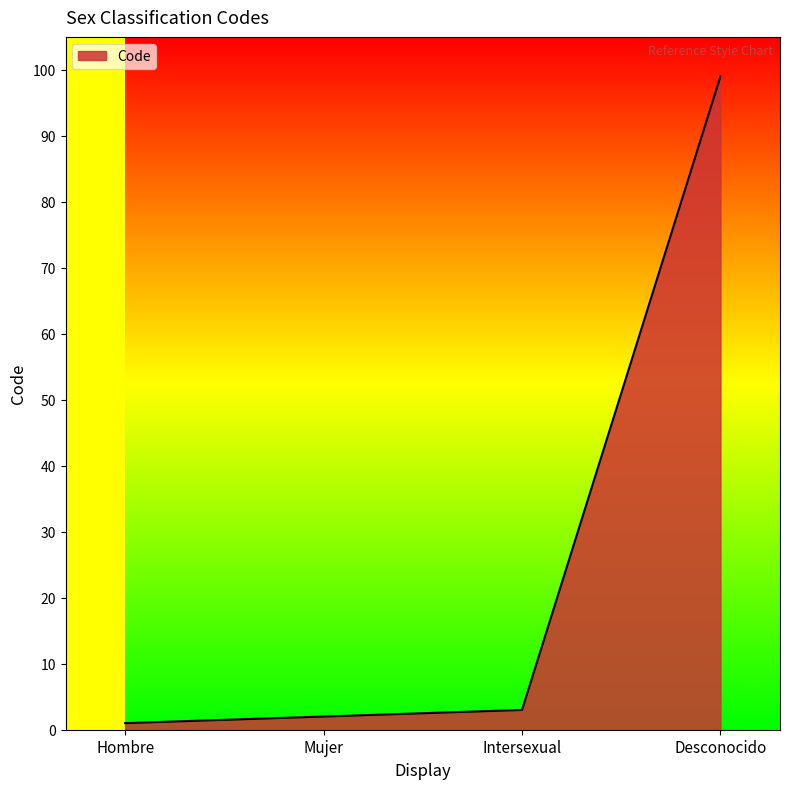

What is the maximum value shown in the chart?

99